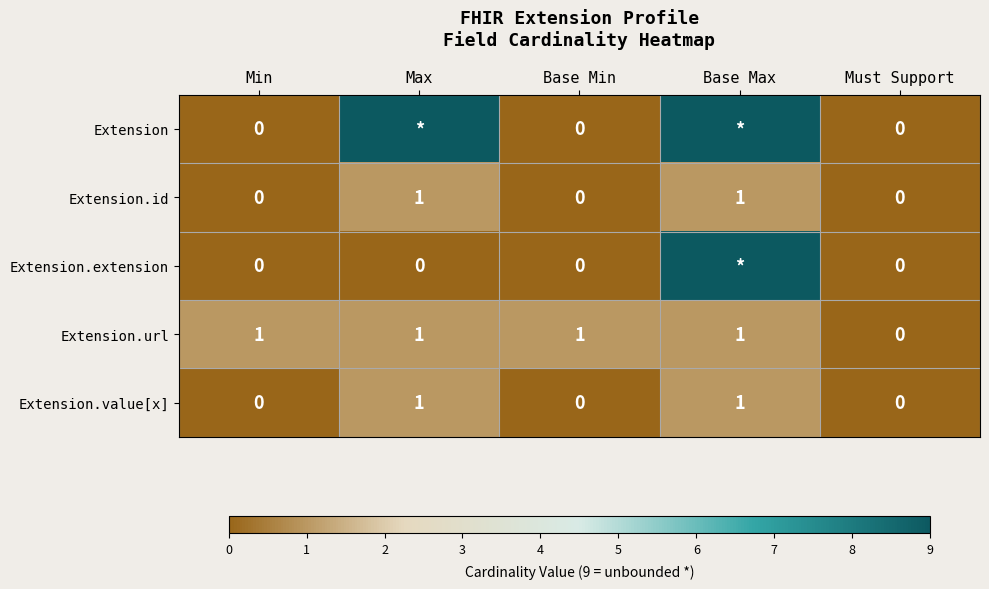

Is it true that Extension.url equals 1 at Base Min?

True